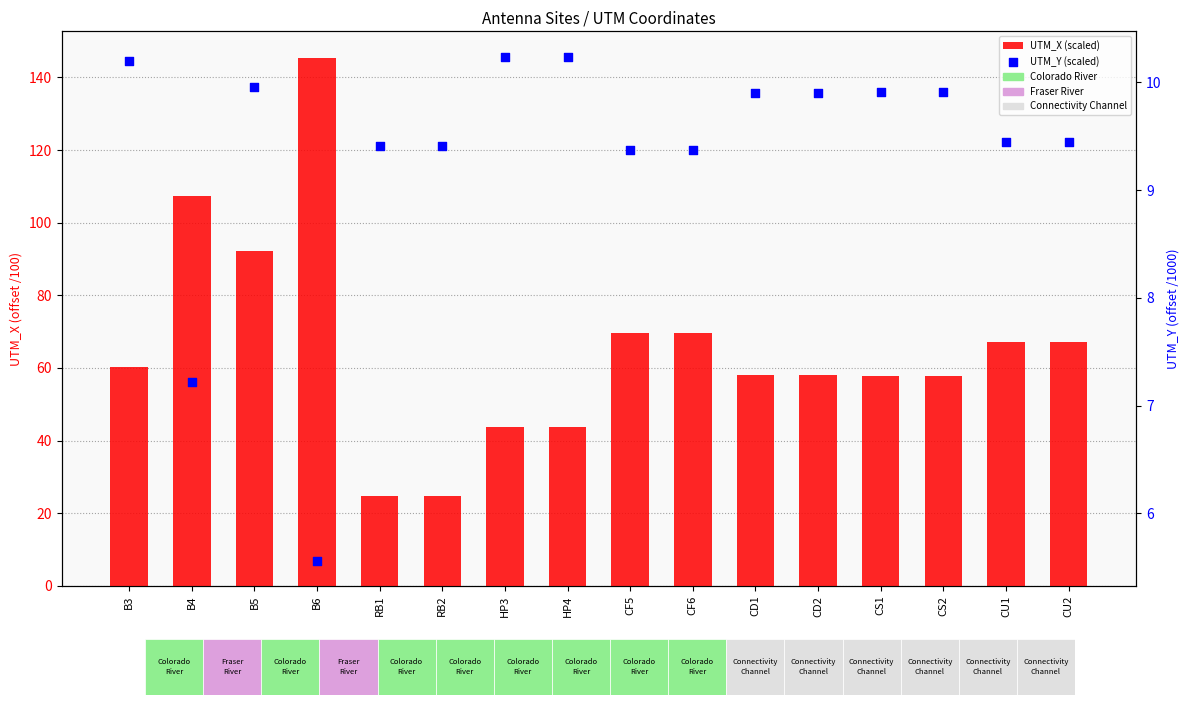

Which series contains the highest Y value?

UTM_X (scaled)